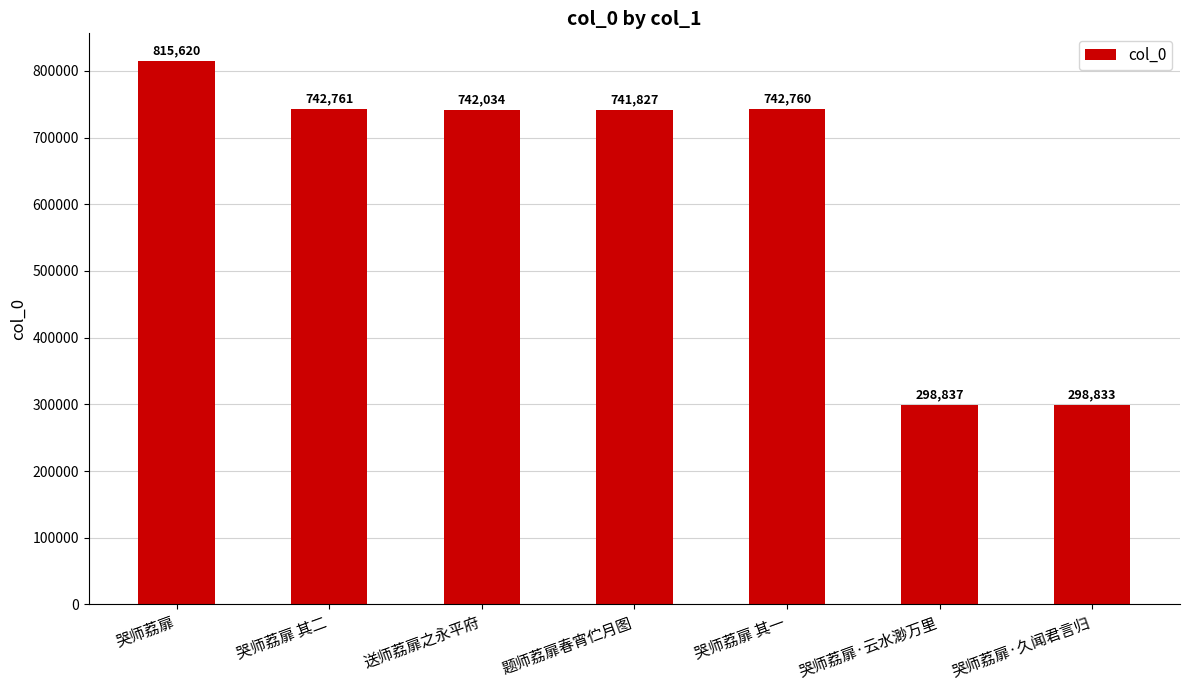

What is the label of the 1st bar from the left?

哭师荔扉